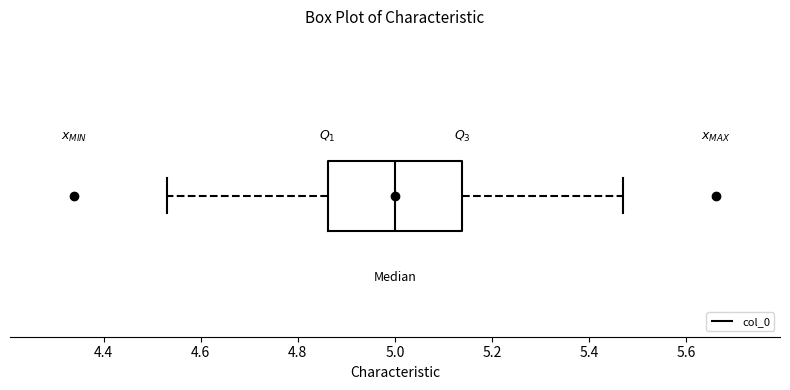

Transcribe this box plot: give where the median line is, the range the box spans, and where the two whiskers end, as read against the x-axis. The values are not printed on the chart, so give them approximately, as read against the axis.

median 5.00, box 4.86 to 5.14, whiskers 4.54 to 5.46